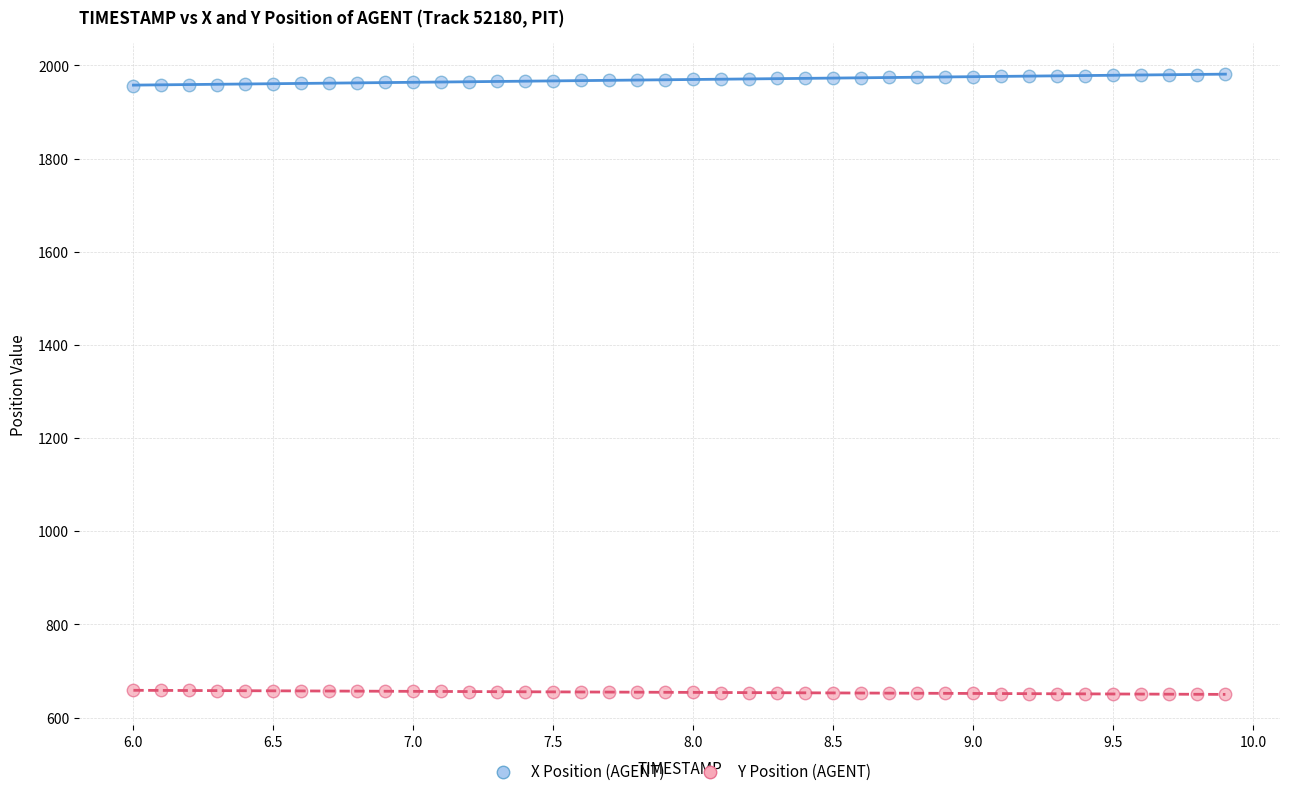

Which series reaches the minimum Y coordinate?

Y Position (AGENT)